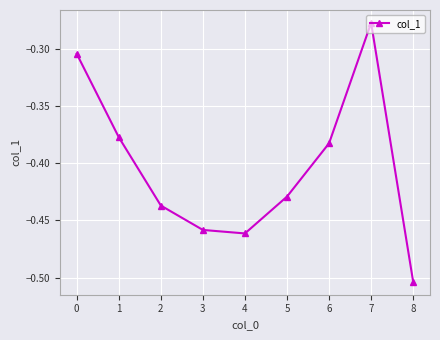

What is the difference between the values at 6 and 1?

0.0